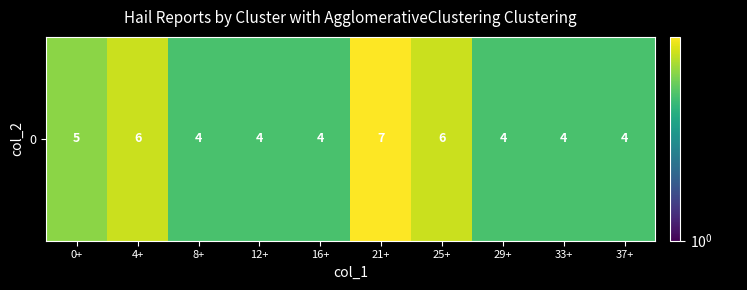

List the labels in order of value, smallest first.

8+, 12+, 16+, 29+, 33+, 37+, 0+, 4+, 25+, 21+